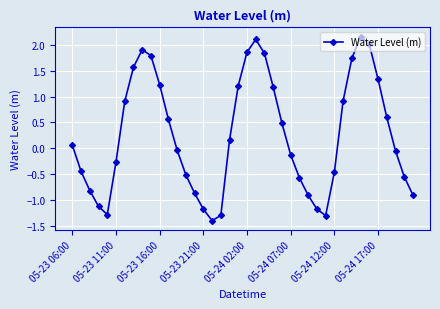

How many points are lower than both their immediate neighbors (excluding endpoints)?

3